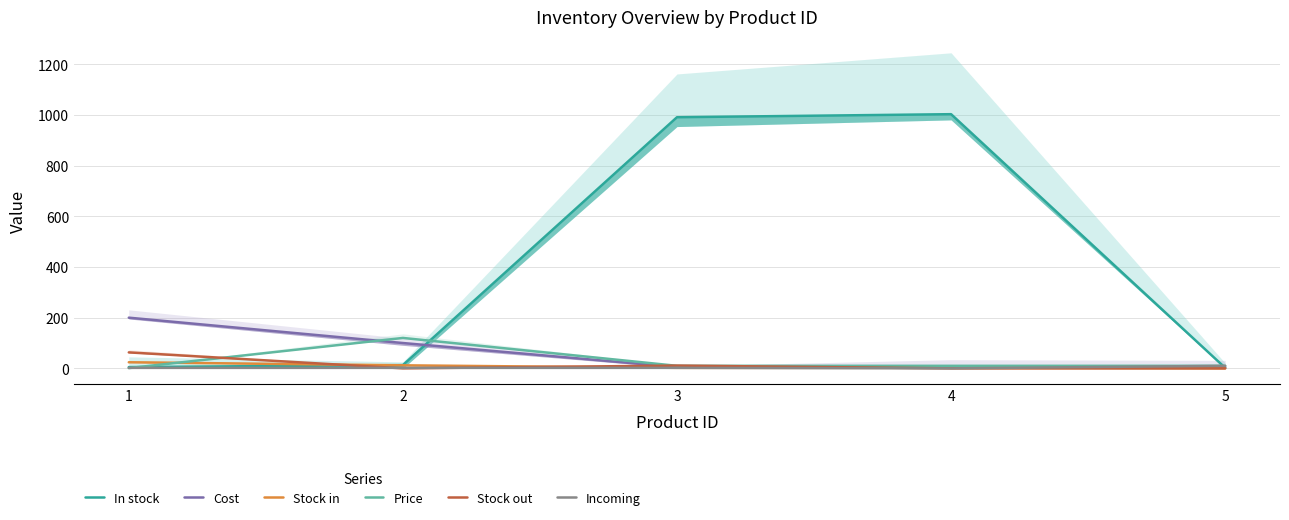

Which label corresponds to the largest value in the chart?

4